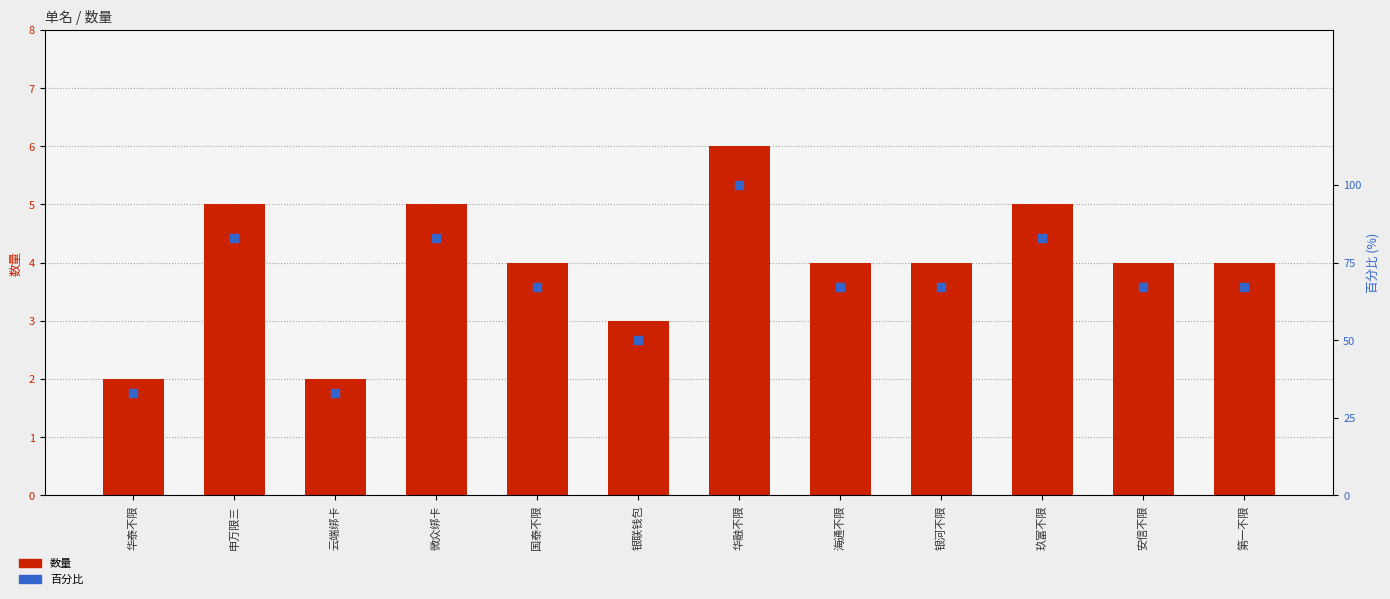

At how many categories does at least one series exceed 13?

12